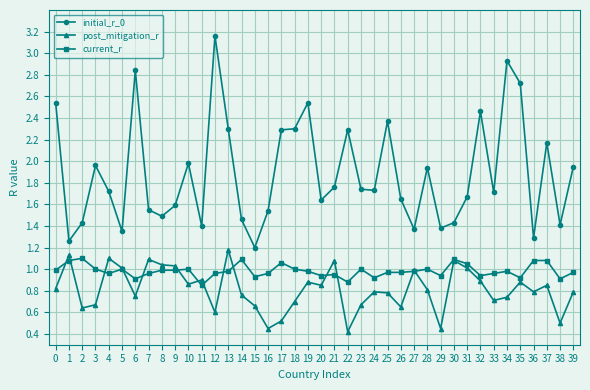

At 3, list the series in order from smallest to largest.

post_mitigation_r, current_r, initial_r_0